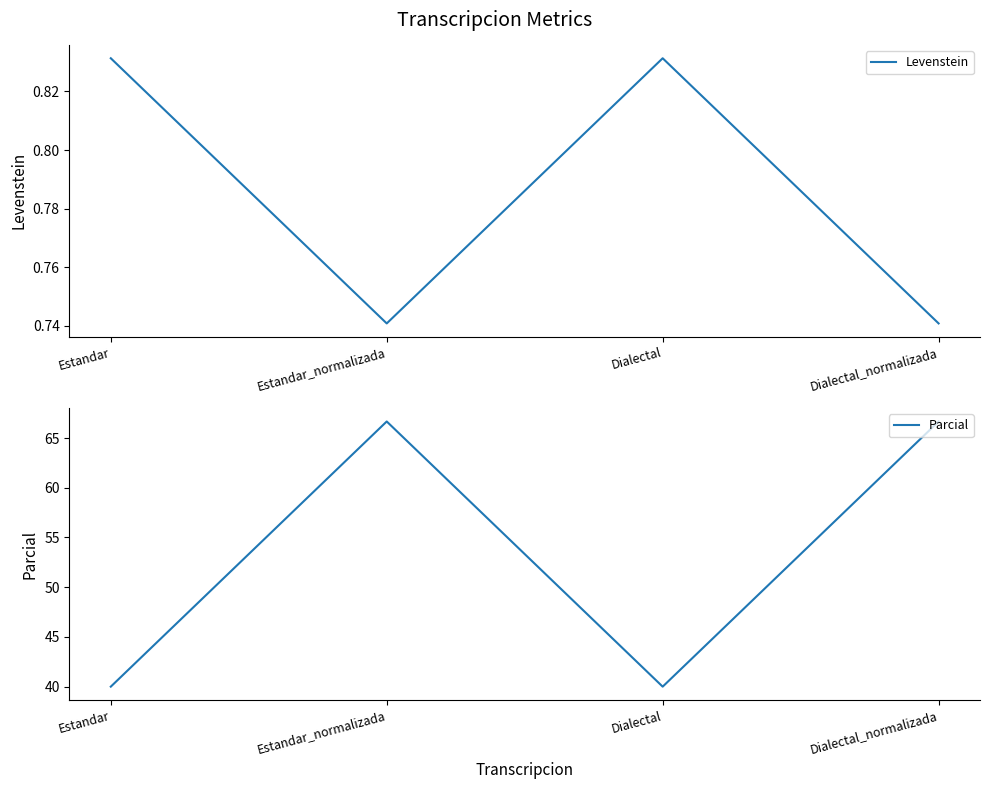

Reading left to right, transcribe all the data shown in this chart.

Levenstein: 0.8	0.7	0.8	0.7
Parcial: 40.0	66.7	40.0	66.7